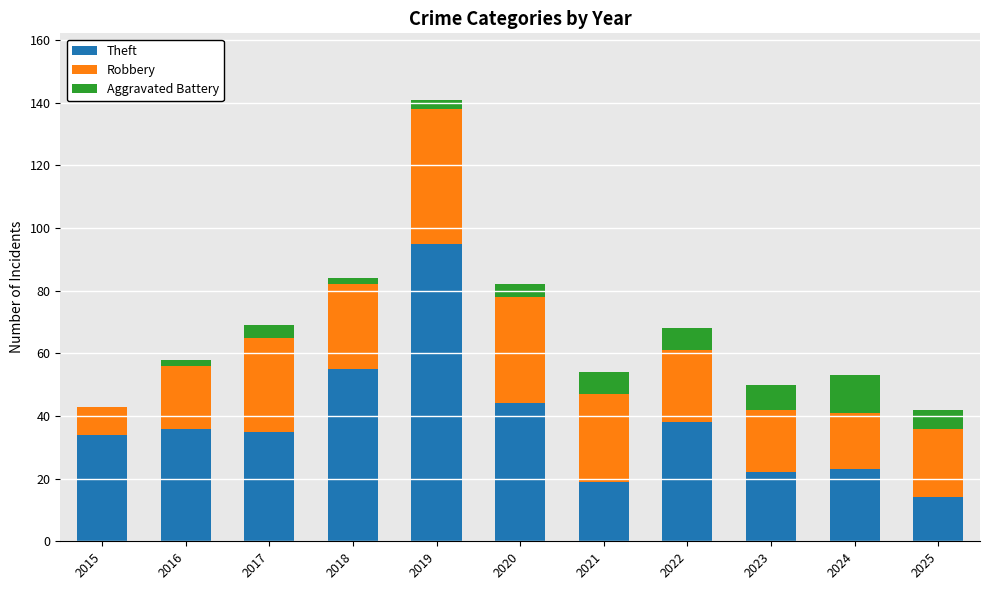

Which category has the highest value in the Theft series?

2019